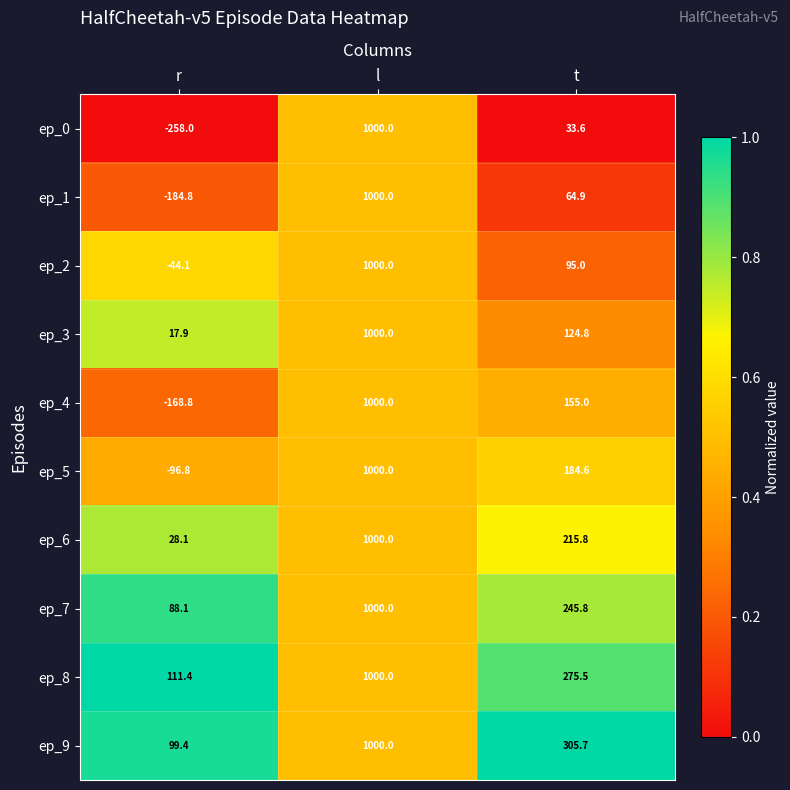

What is the total value across all series at t?

1700.7